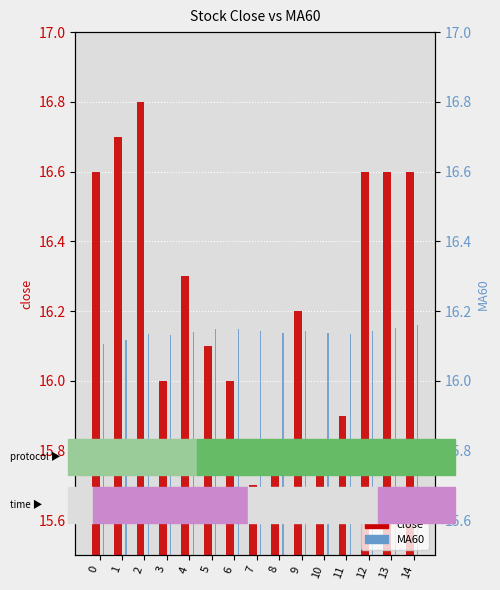

Rank the categories by close value from highest to lowest.

2, 1, 0, 12, 13, 14, 4, 9, 5, 3, 6, 11, 8, 10, 7